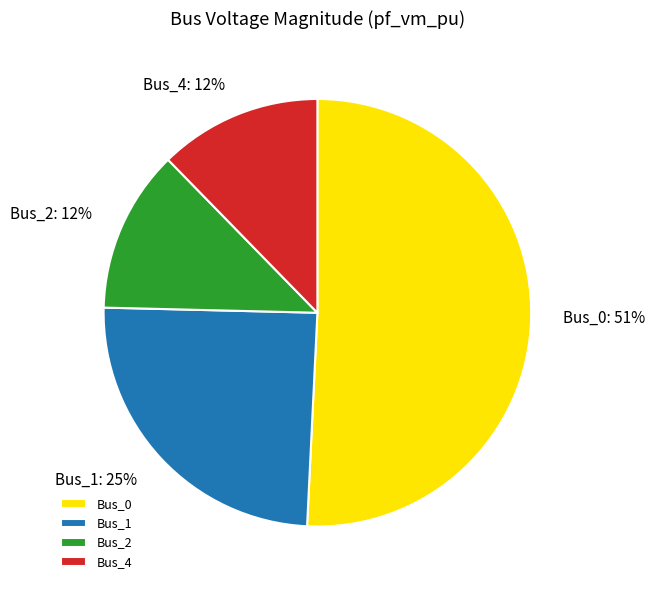

To the nearest percent, what portion does Bus_4 represent?

12%